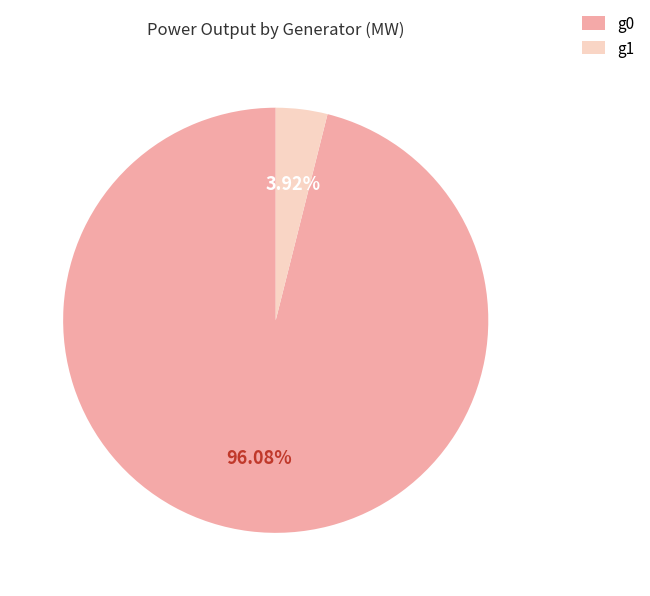

Combined, do g1 and g0 account for over 50%?

Yes